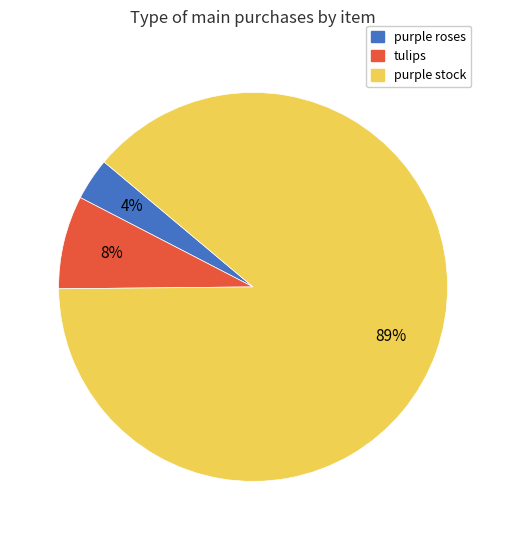

To the nearest percent, what percentage of the pie is tulips?

8%